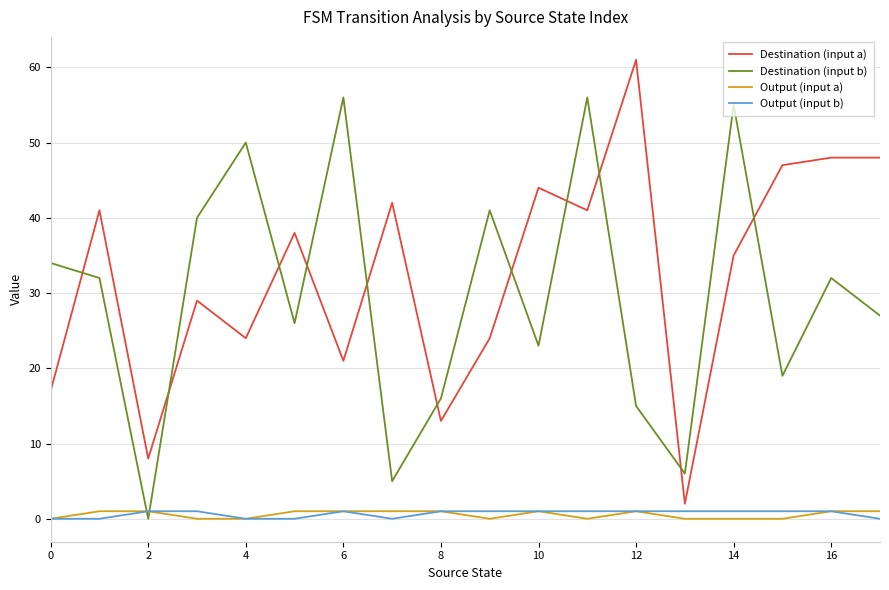

Which series has the largest range (max minus min)?

Destination (input a)